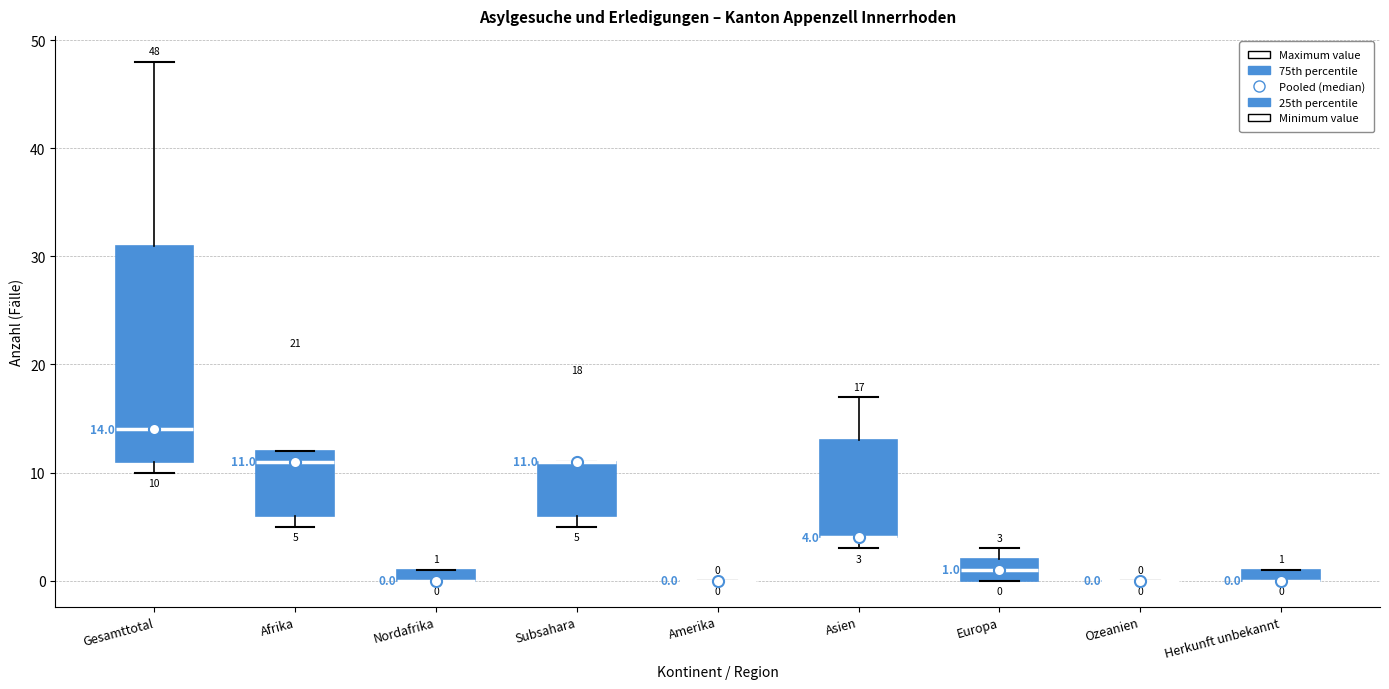

Which box is the tallest, from its lower edge to its upper edge?

Gesamttotal